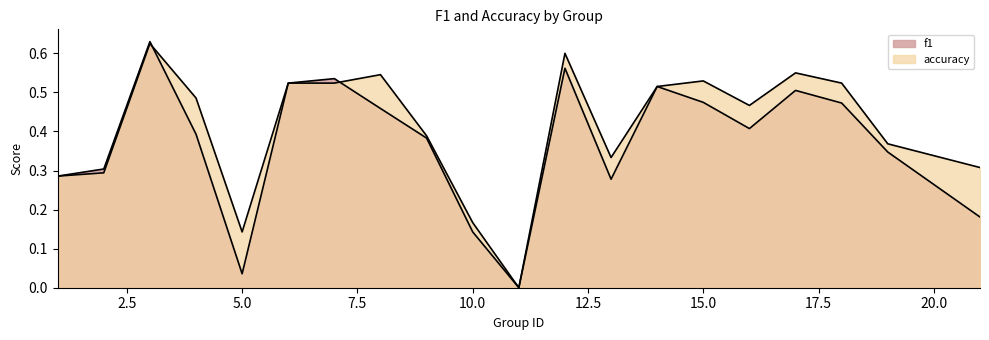

What is the maximum value for f1?

0.6